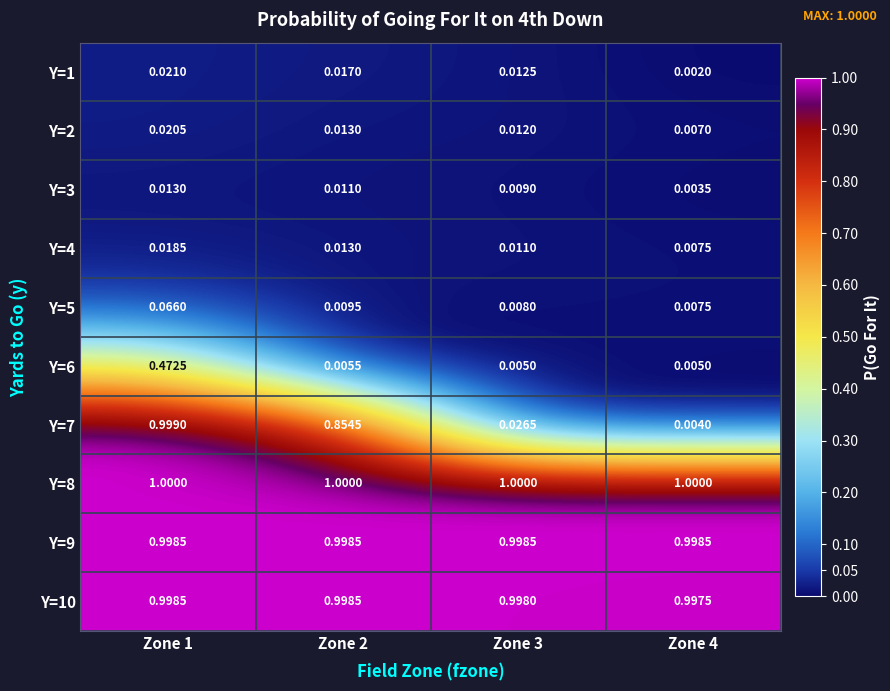

How many data points does each series have?

4